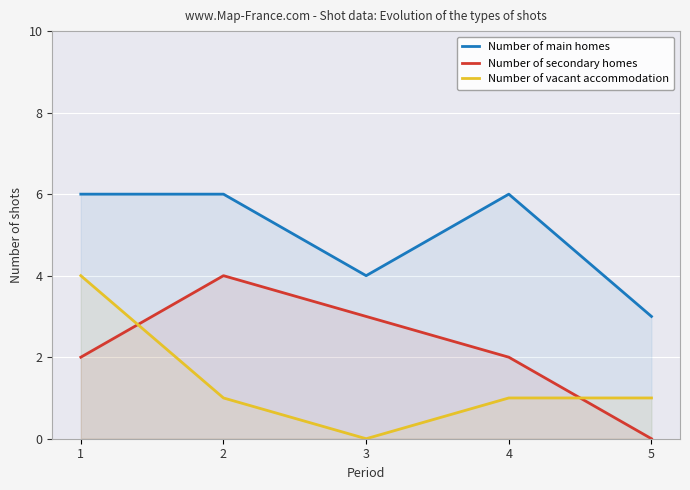

What are all the series names shown in the legend?

Number of main homes, Number of secondary homes, Number of vacant accommodation